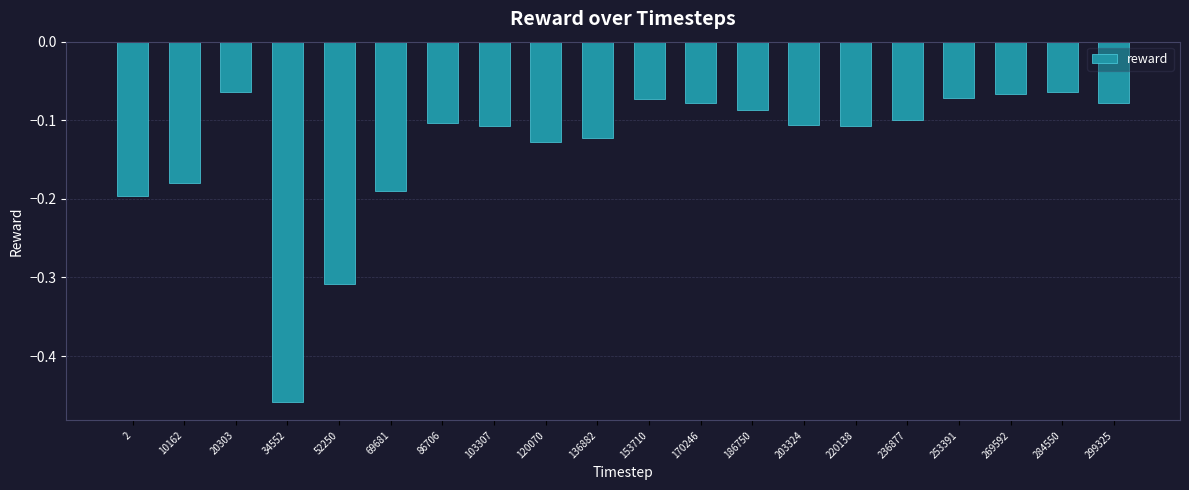

How many data points does each series have?

20